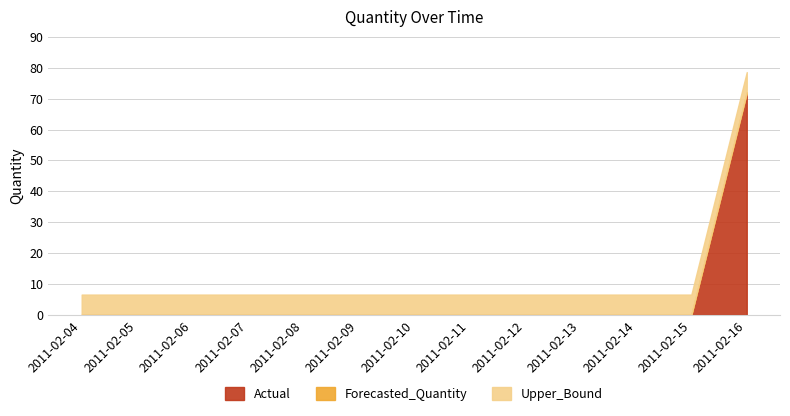

True or false: Forecasted_Quantity has a value of 0.0 at 2011-02-10.

True